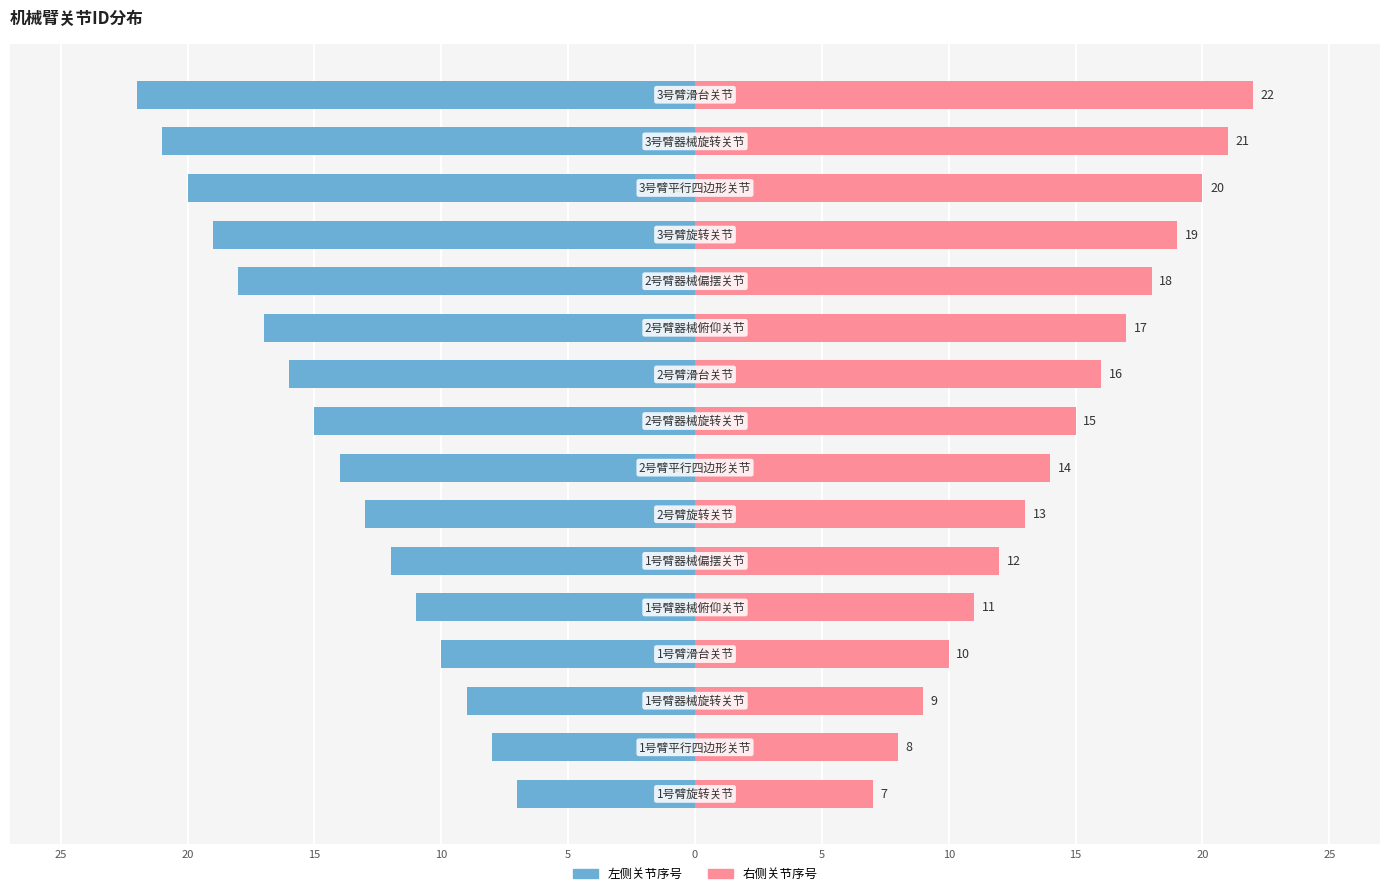

Reading right to left, extract all data points from this chart.

左侧关节序号: -22	-21	-20	-19	-18	-17	-16	-15	-14	-13	-12	-11	-10	-9	-8	-7
右侧关节序号: 22	21	20	19	18	17	16	15	14	13	12	11	10	9	8	7